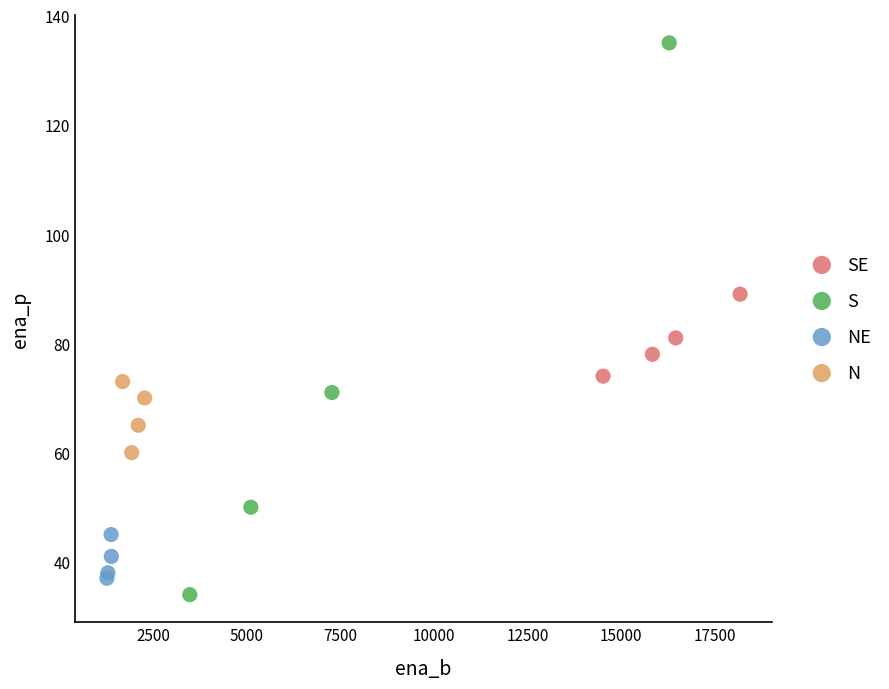

Which series has the widest spread of Y values?

S